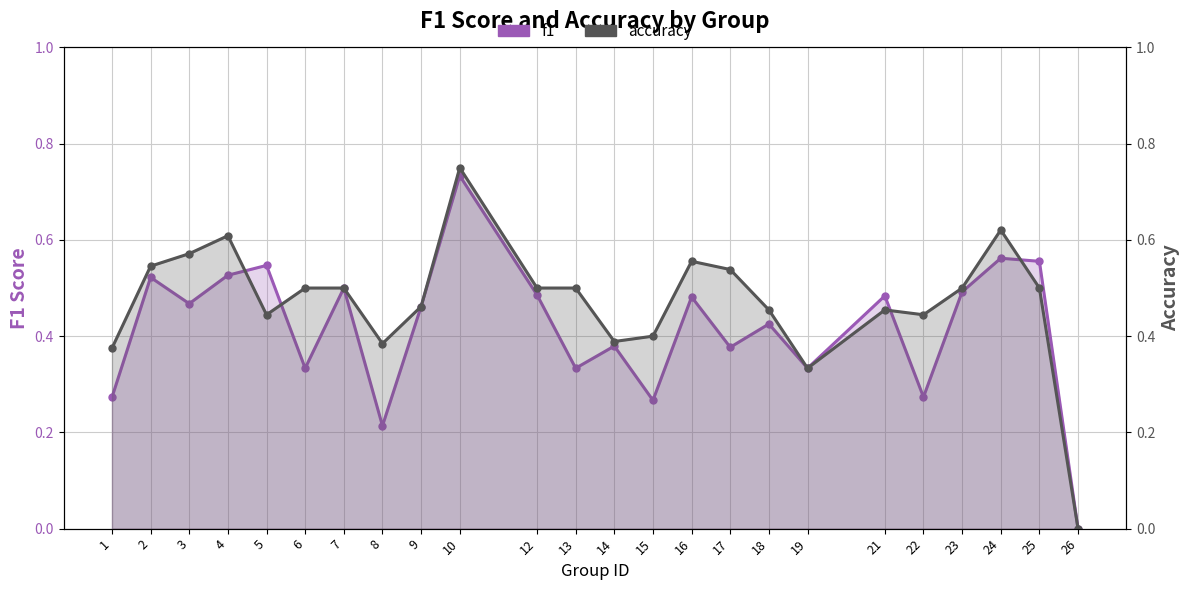

What is the sum of all accuracy values?

11.3